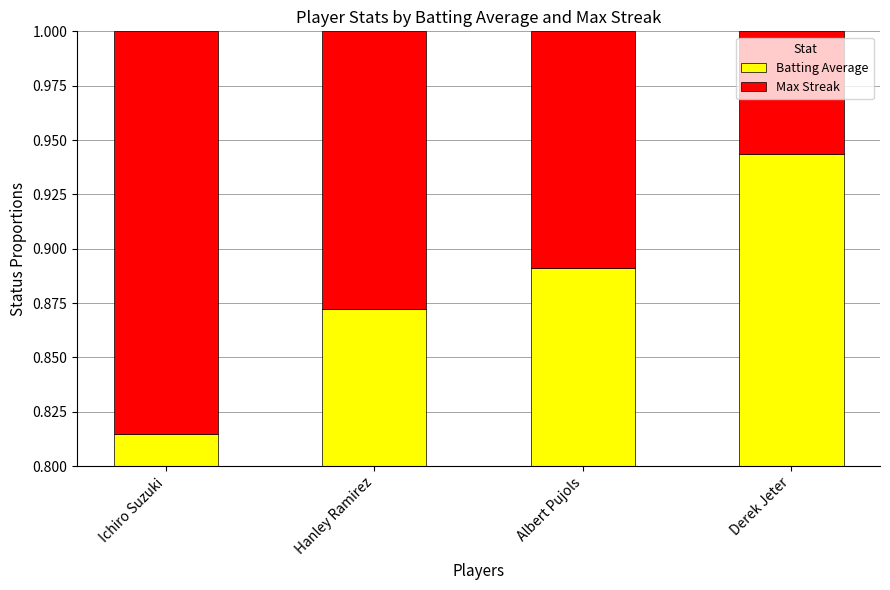

Reading left to right, extract all data points from this chart.

Batting Average: Ichiro Suzuki=0.8	Hanley Ramirez=0.9	Albert Pujols=0.9	Derek Jeter=0.9
Max Streak: Ichiro Suzuki=0.2	Hanley Ramirez=0.1	Albert Pujols=0.1	Derek Jeter=0.1